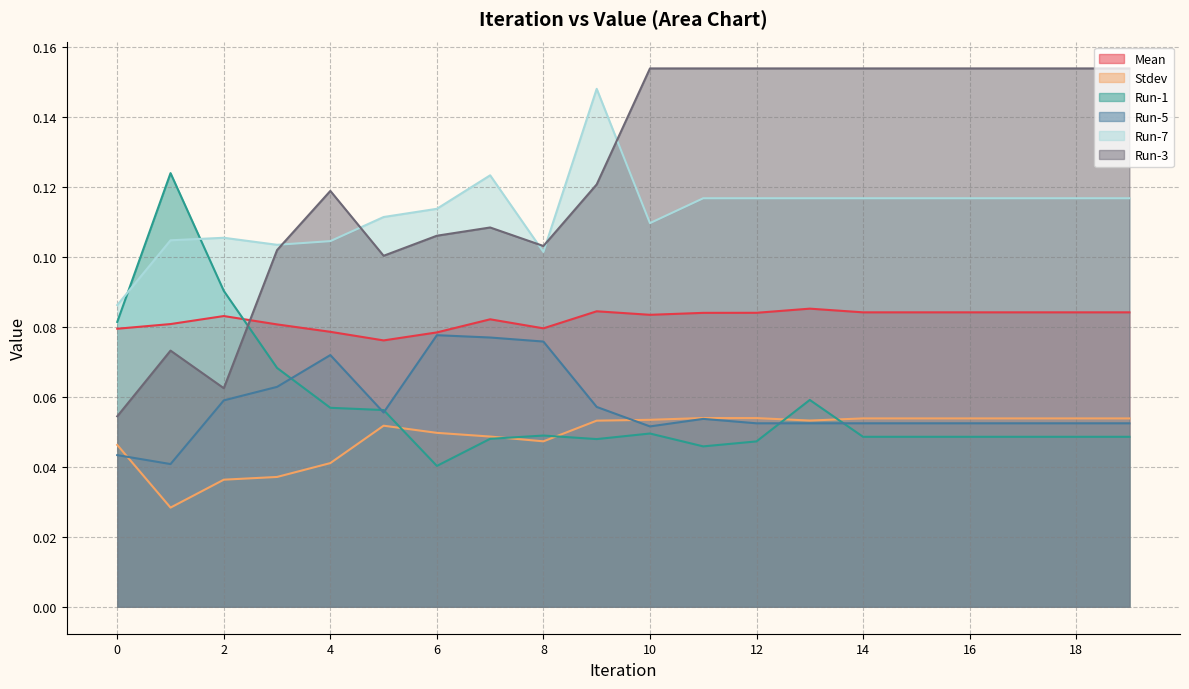

How many interior local valleys does the Run-5 series have?

3